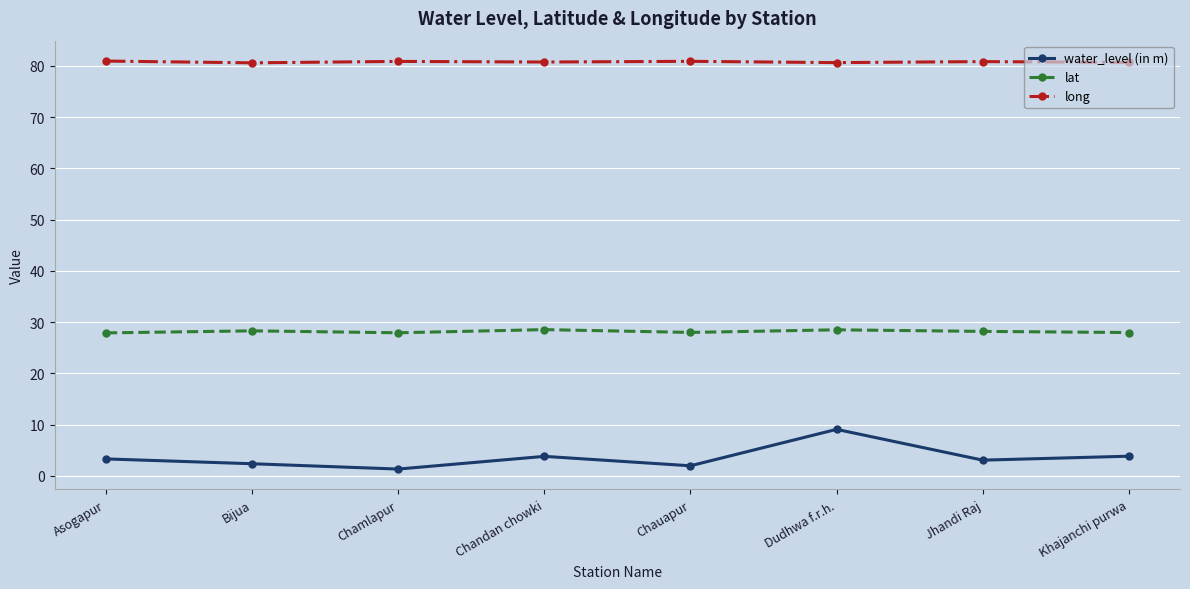

What is the approximate value of long at Jhandi Raj?

80.8